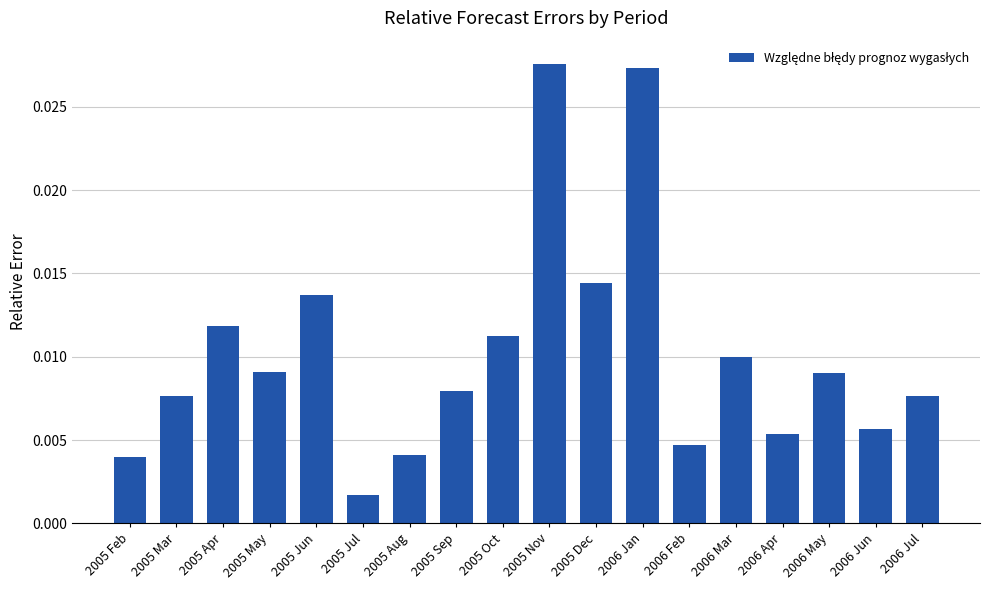

At which category does the chart reach its minimum across all series?

2005 Jul